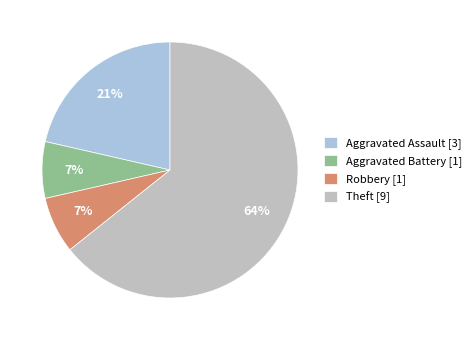

Is it true that Theft is 64% of the pie?

True